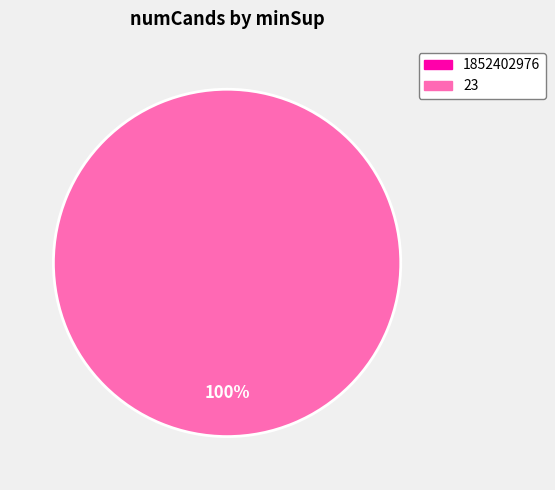

Is there a majority slice in this chart?

Yes